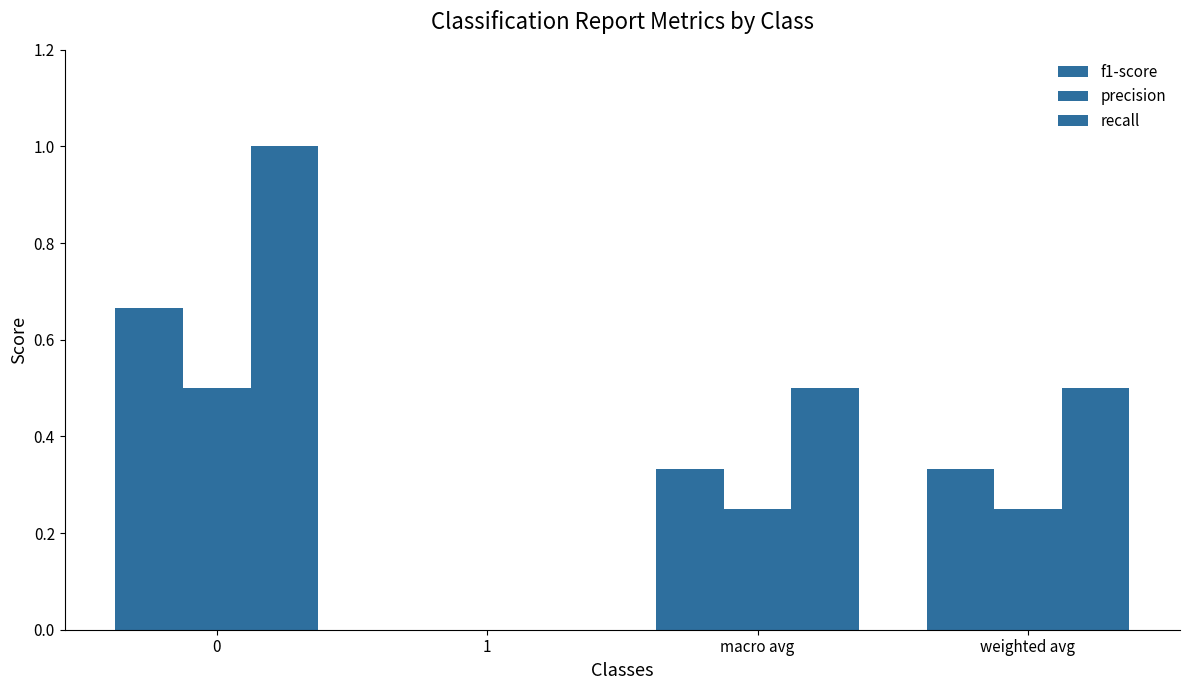

Rank the series by their maximum value, from lowest to highest.

precision, f1-score, recall